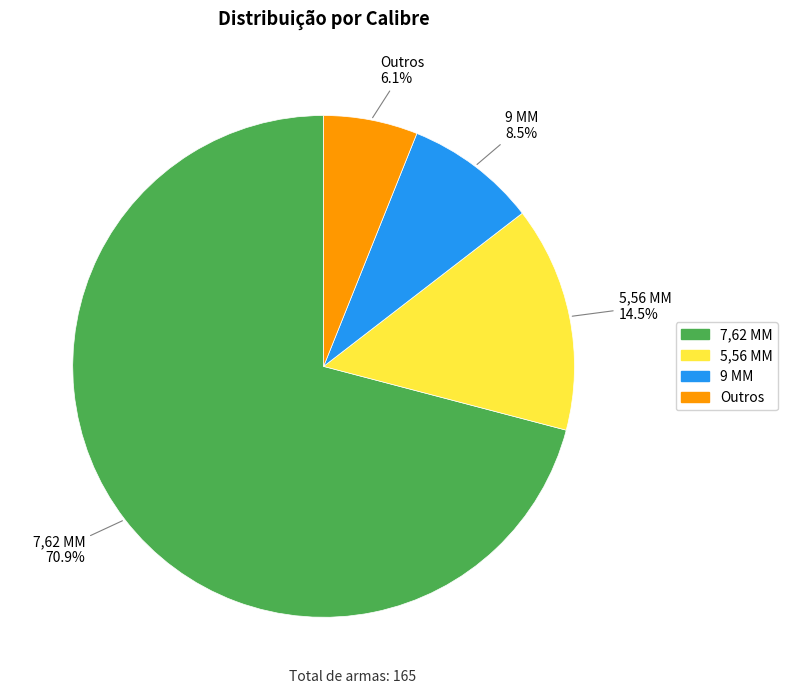

Which category has the smallest portion of the pie?

Outros